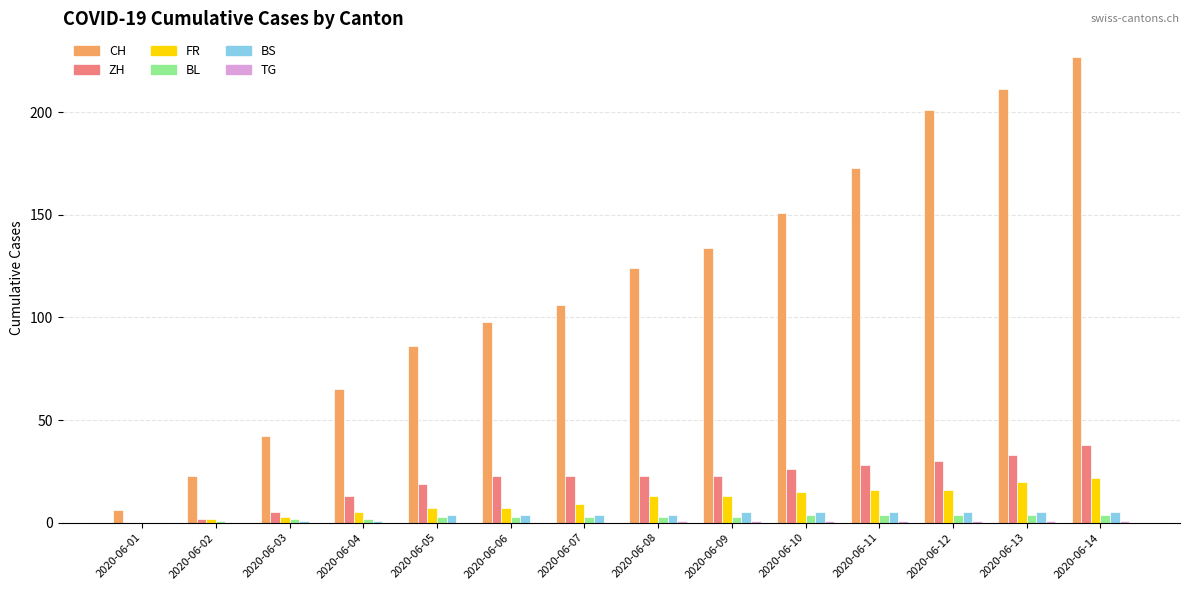

How many groups of bars are there?

14